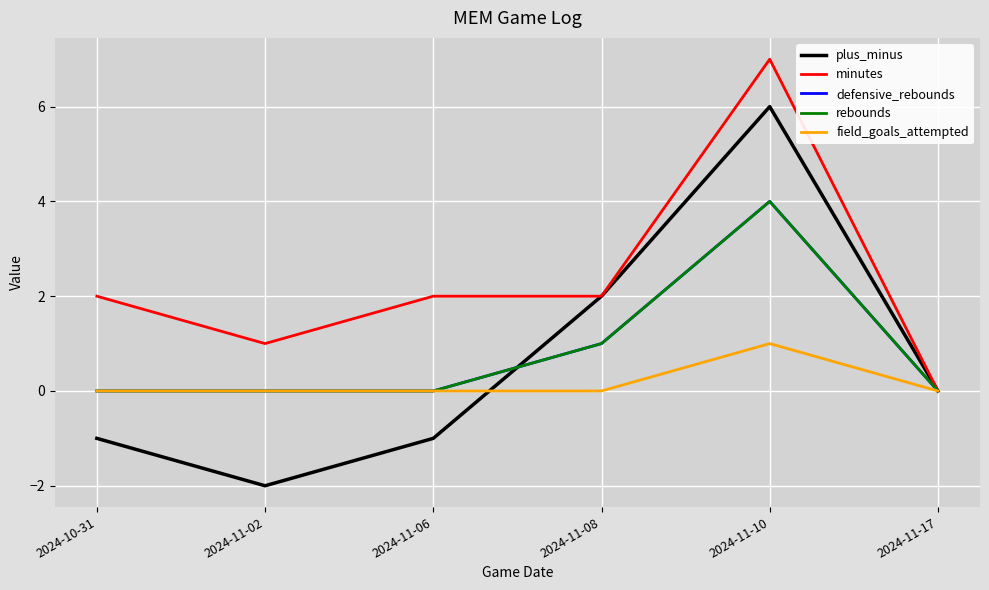

Which has a higher value, 2024-11-17 or 2024-11-08?

2024-11-08